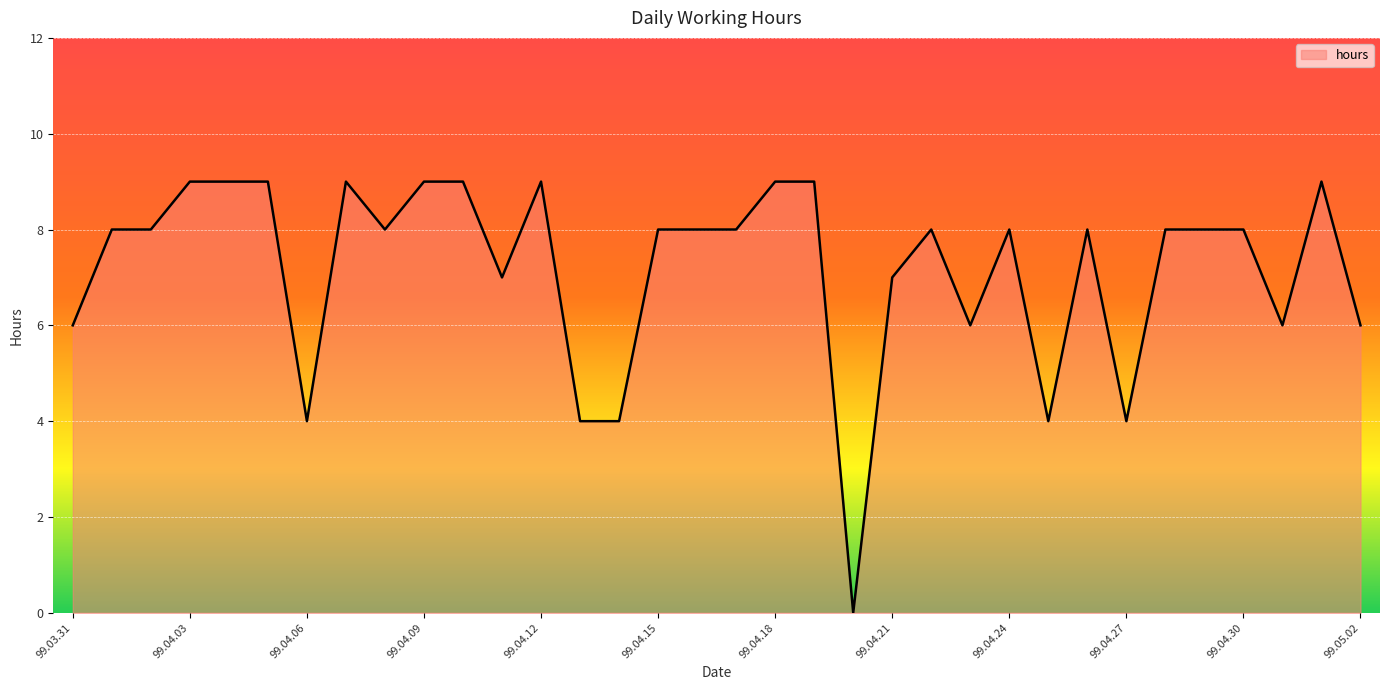

List the labels in order of value, largest first.

99.04.03, 99.04.04, 99.04.05, 99.04.07, 99.04.09, 99.04.10, 99.04.12, 99.04.18, 99.04.19, 99.05.01, 99.04.01, 99.04.02, 99.04.08, 99.04.15, 99.04.16, 99.04.17, 99.04.22, 99.04.24, 99.04.26, 99.04.28, 99.04.29, 99.04.30, 99.04.11, 99.04.21, 99.03.31, 99.04.23, 99.04.31, 99.05.02, 99.04.06, 99.04.13, 99.04.14, 99.04.25, 99.04.27, 99.04.20